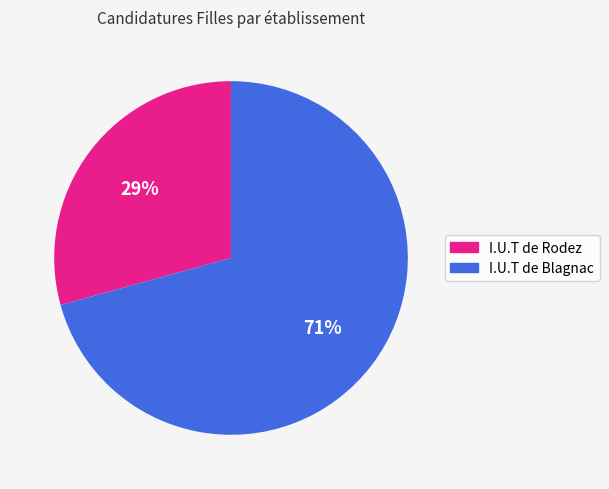

Is the sum of I.U.T de Rodez and I.U.T de Blagnac greater than half?

Yes